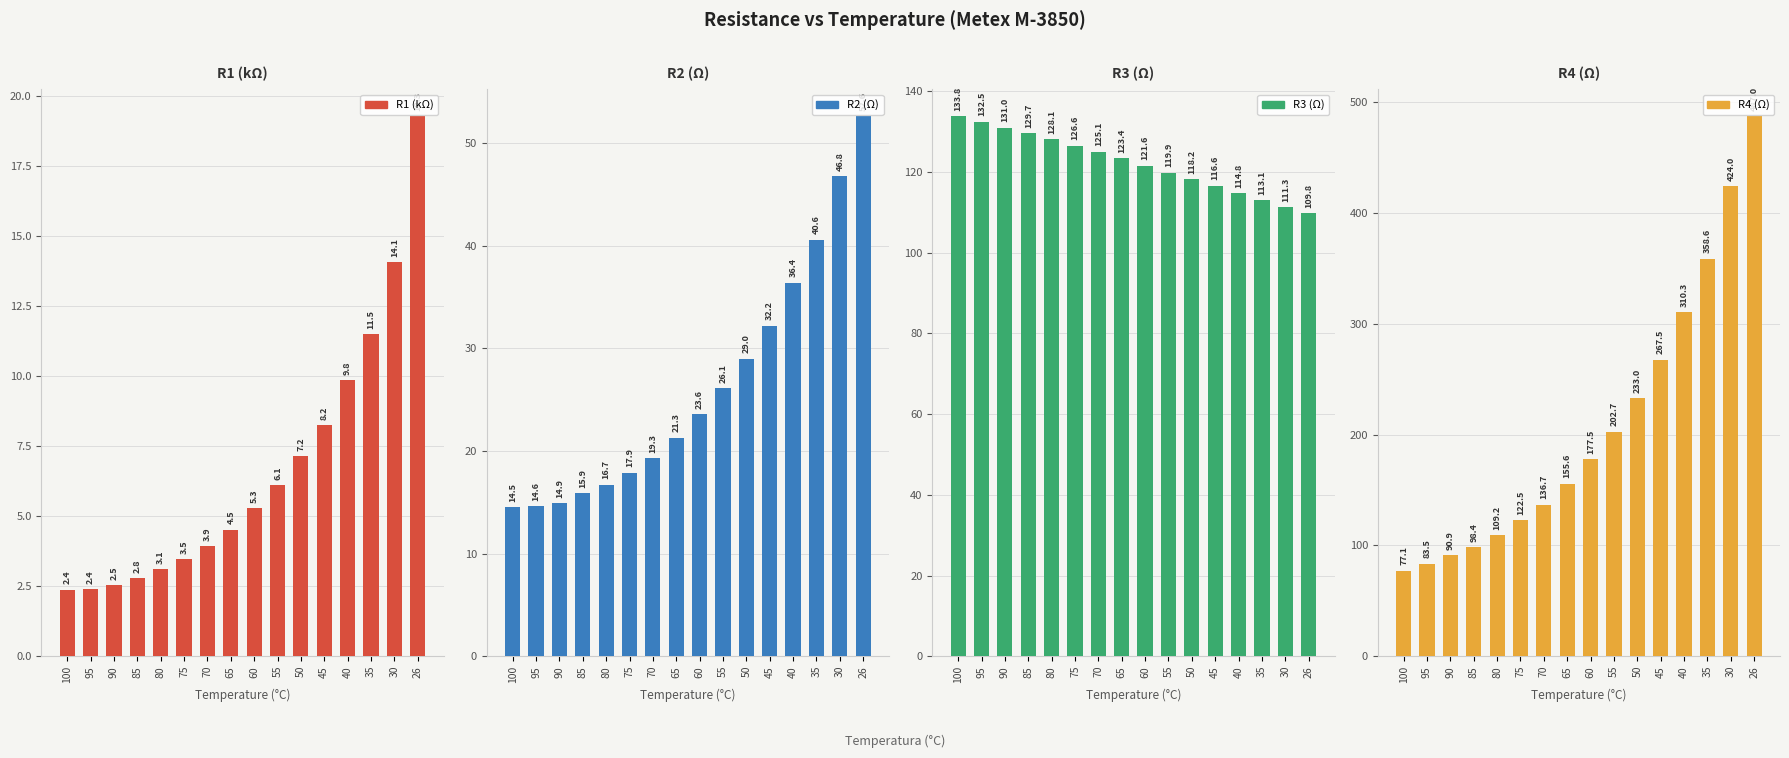

How many groups of bars are there?

16